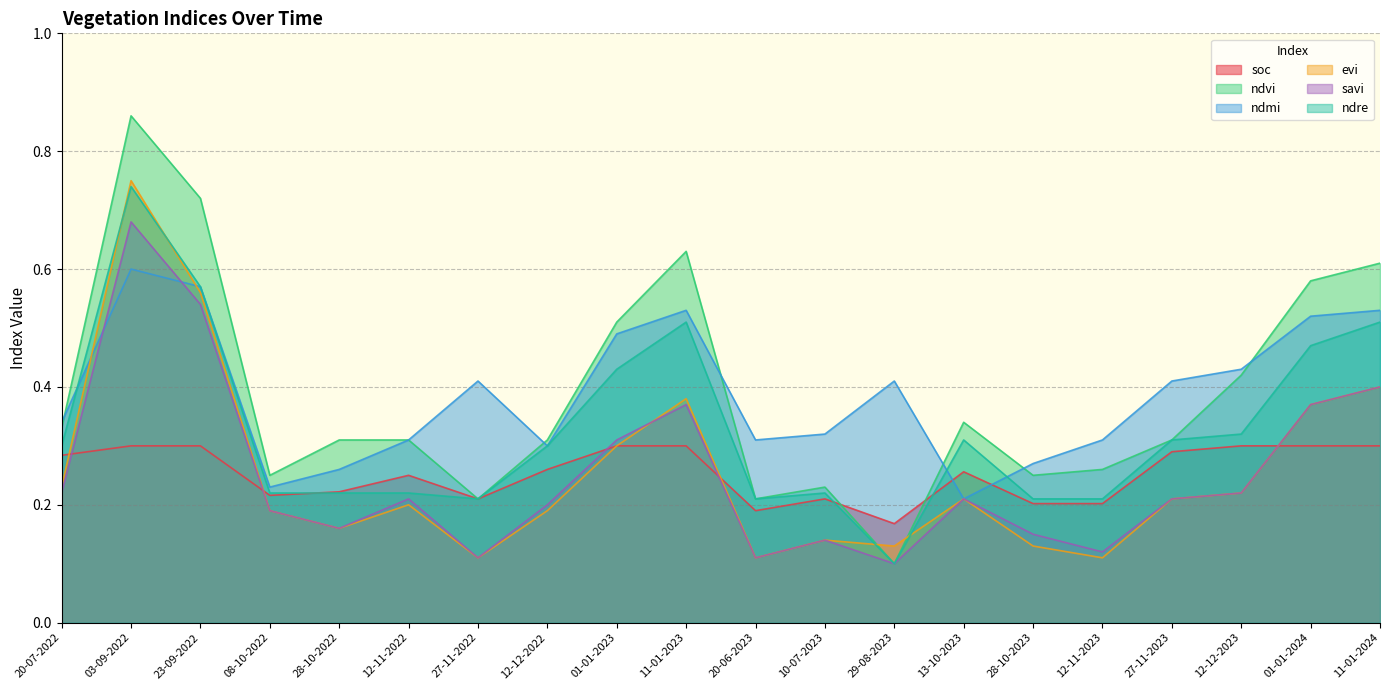

What is the difference between the ndvi values at 28-10-2022 and 27-11-2022?

0.1